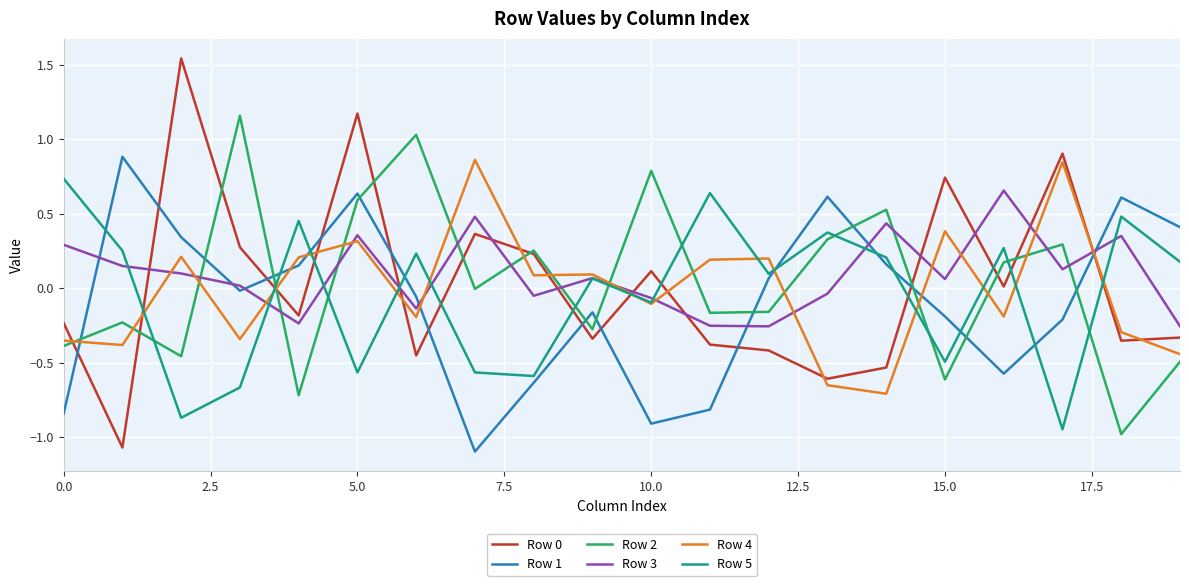

After their last crossing, which series has the higher values: Row 4 or Row 1?

Row 1